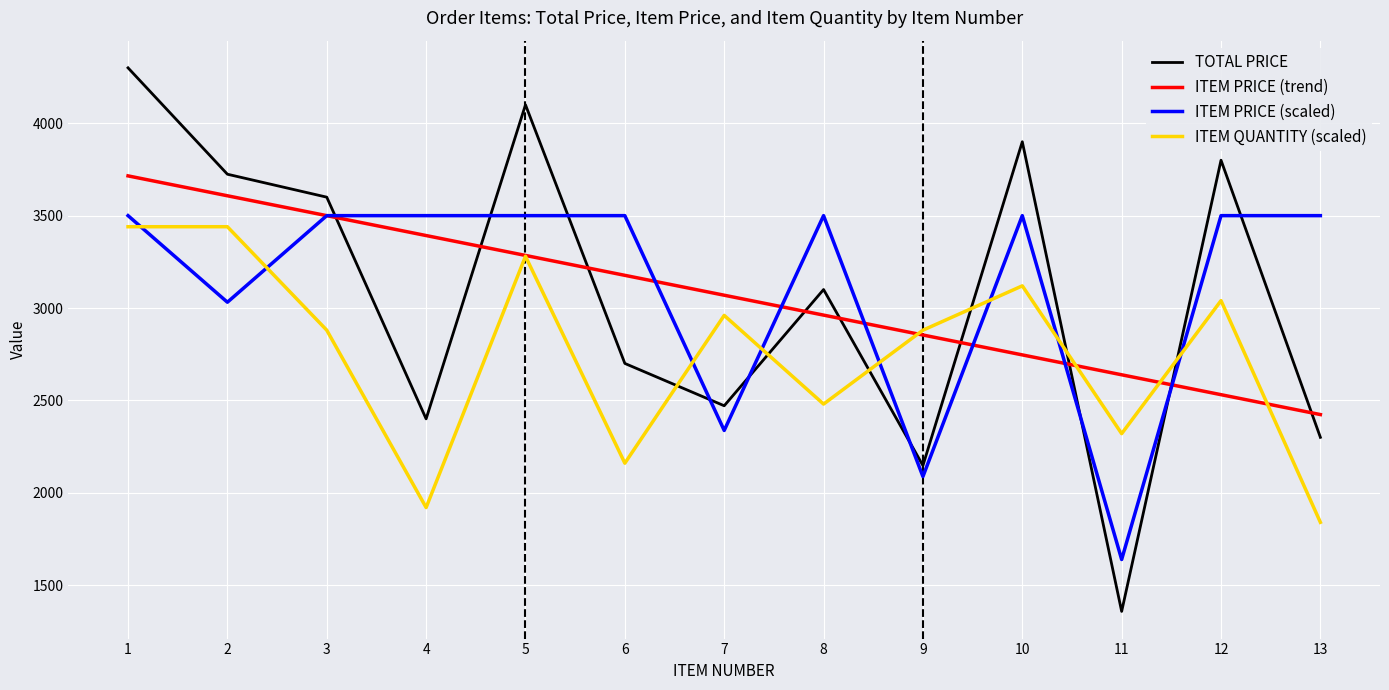

What is the difference between the maximum and second lowest values in the ITEM PRICE (trend) series?

1184.3